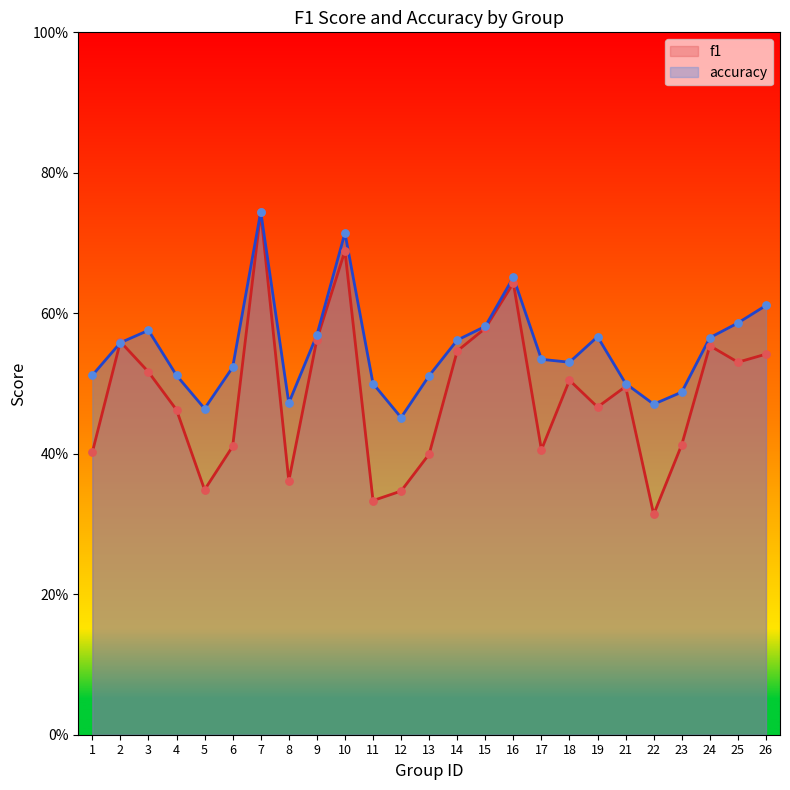

Which series has the largest Y range (max minus min)?

f1